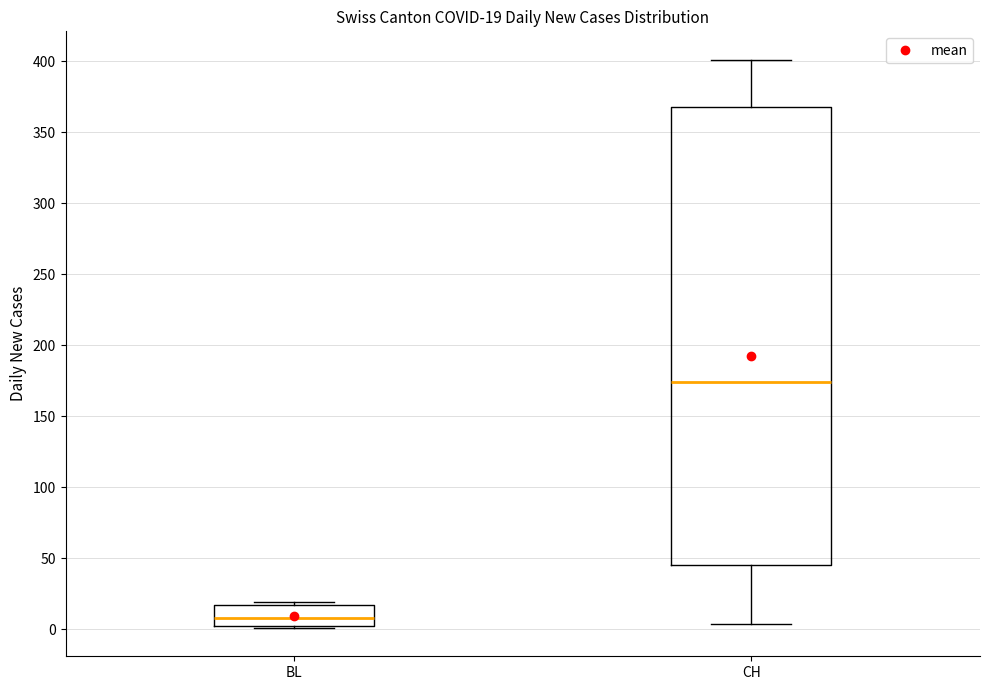

Which box's median line is the lowest?

BL